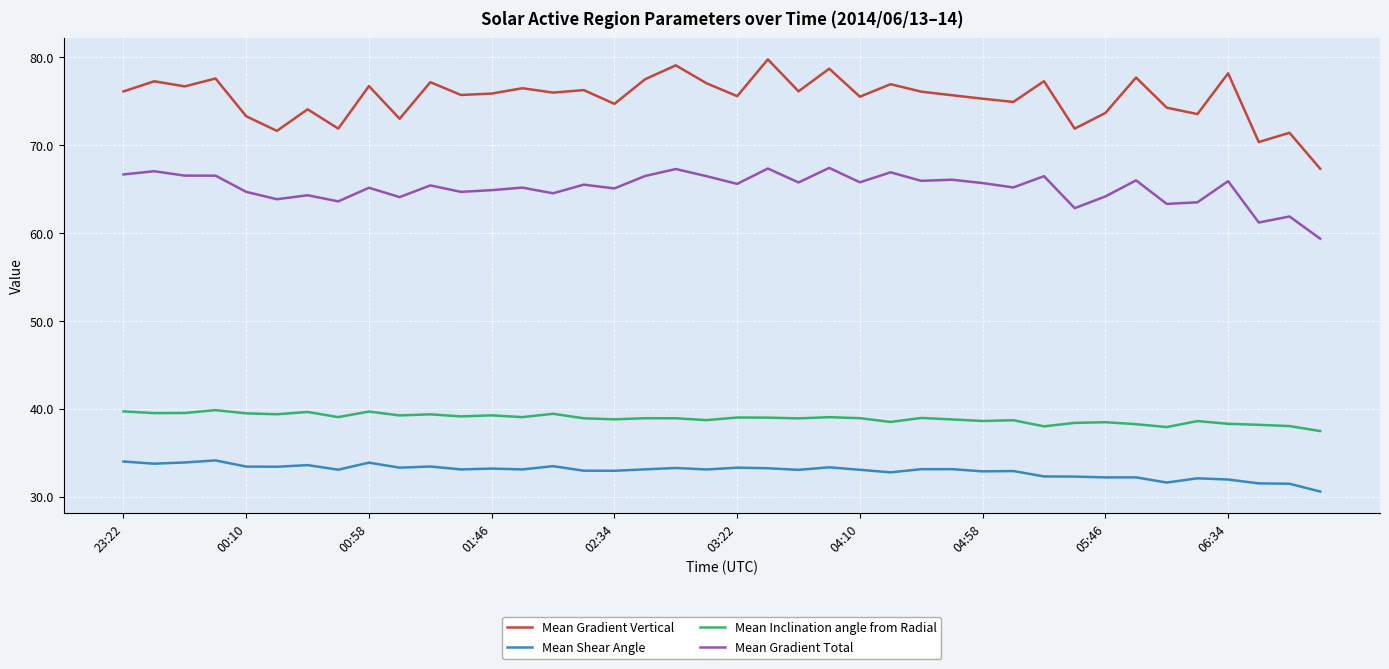

List the series in order of their peak value, highest first.

Mean Gradient Vertical, Mean Gradient Total, Mean Inclination angle from Radial, Mean Shear Angle